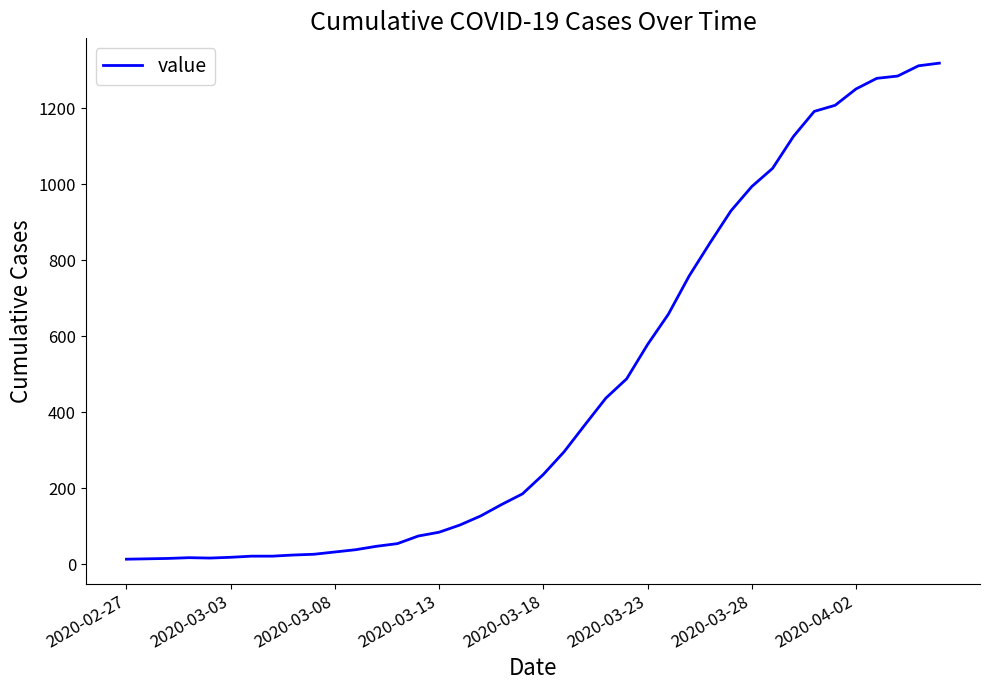

Count the number of categories in the chart.

40